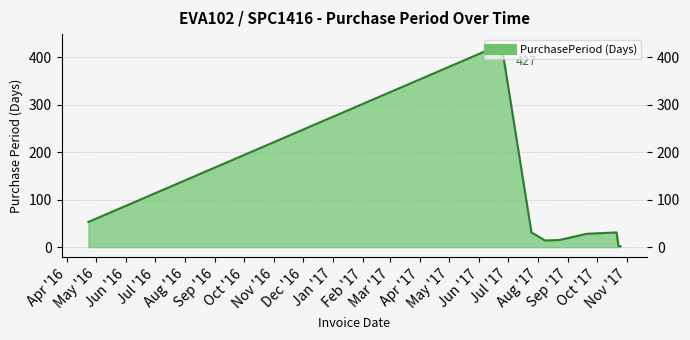

What is the maximum value shown in the chart?

427